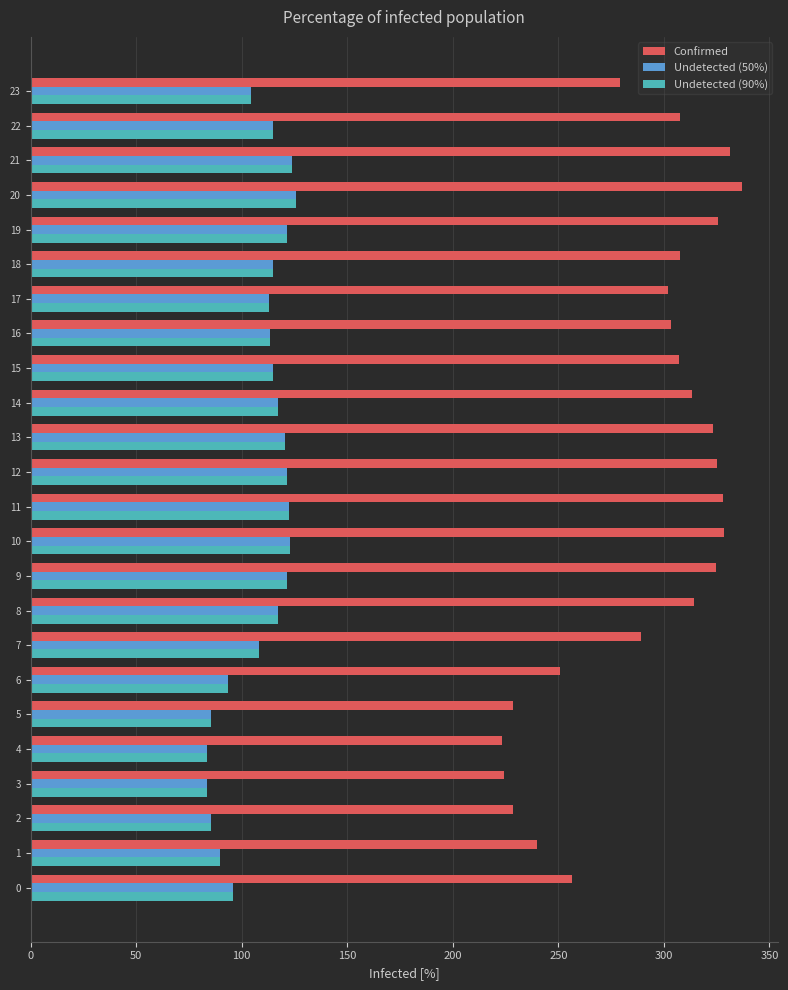

Which series has the widest spread of values?

Confirmed